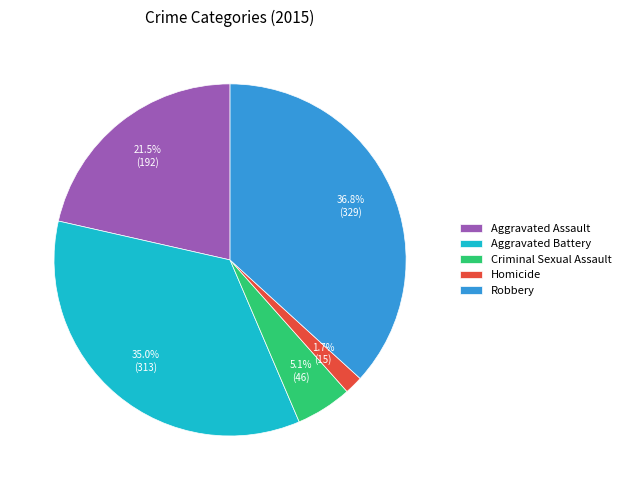

To the nearest percent, what is the difference between the Criminal Sexual Assault and Aggravated Assault slice percentages?

16%